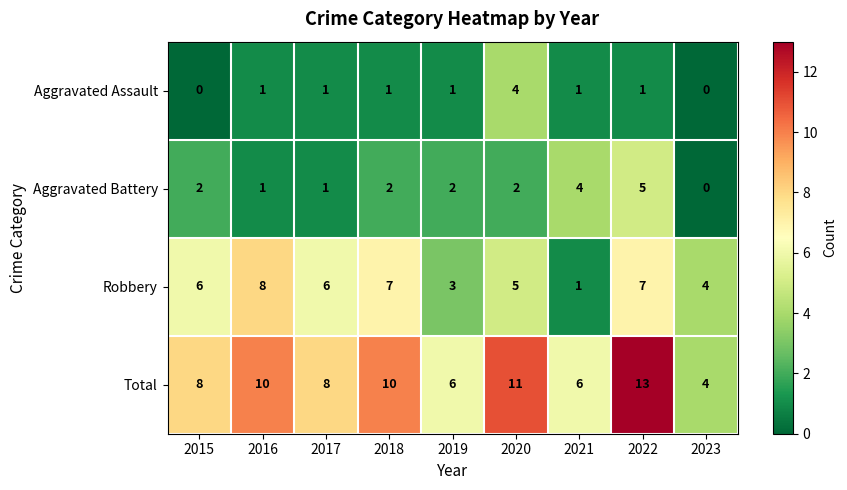

Which series has the largest total across all categories?

Total